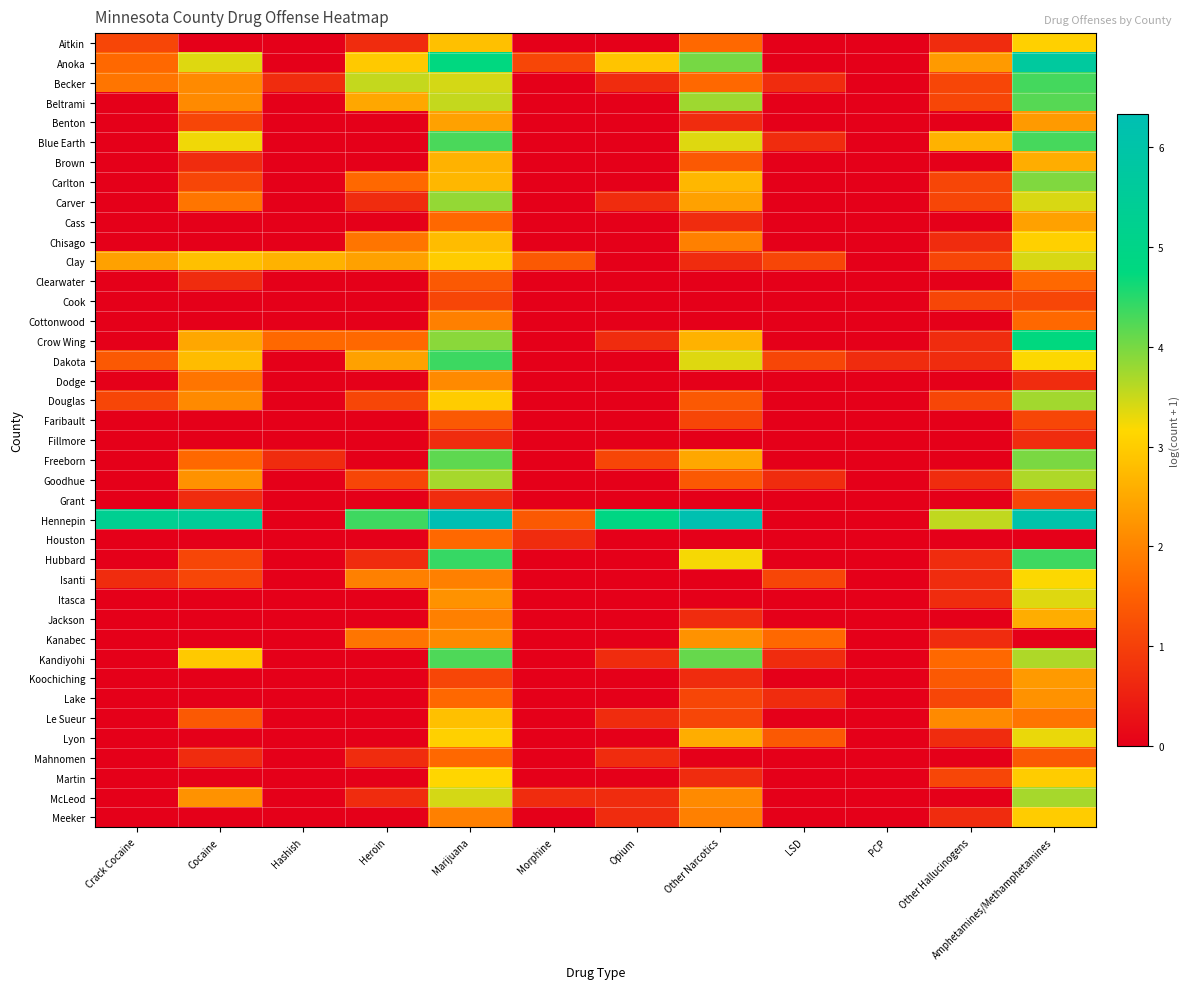

Between Heroin and Cocaine, which is larger?

Heroin